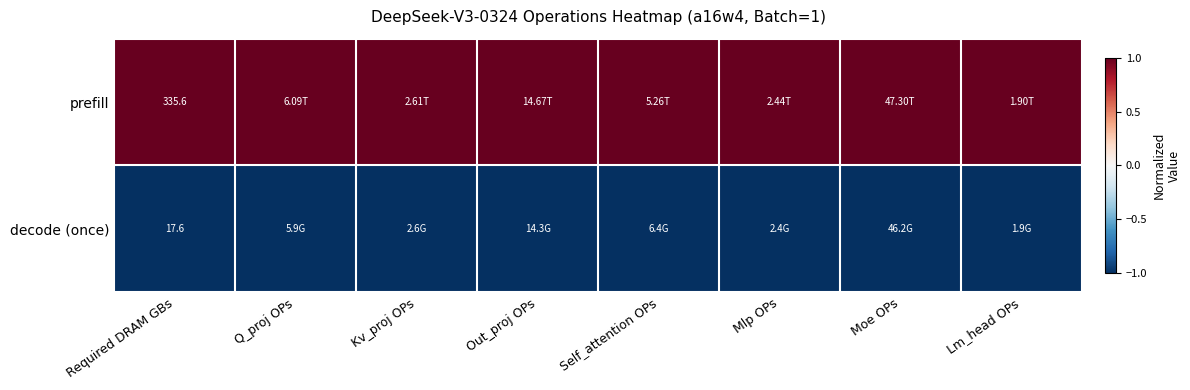

The prefill series shows 1 at Self_attention OPs. True or false?

True